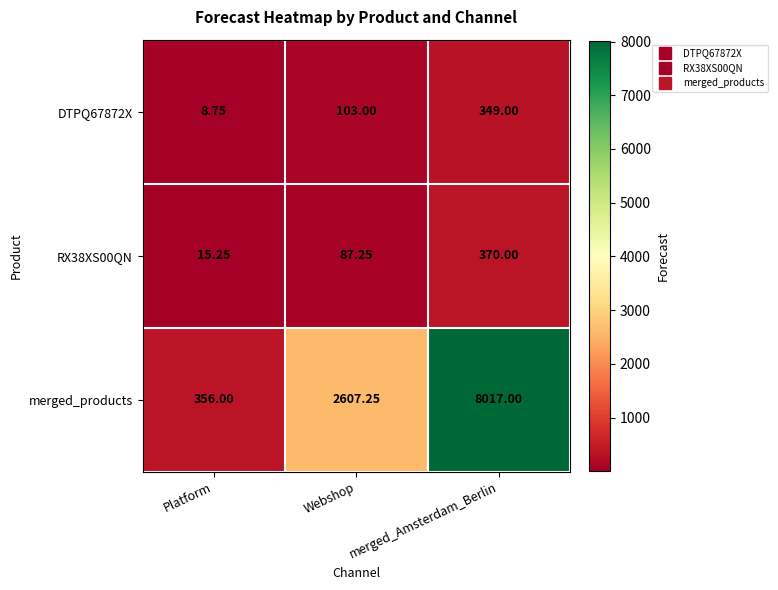

Where is merged_products nearest to the value 4186?

Webshop